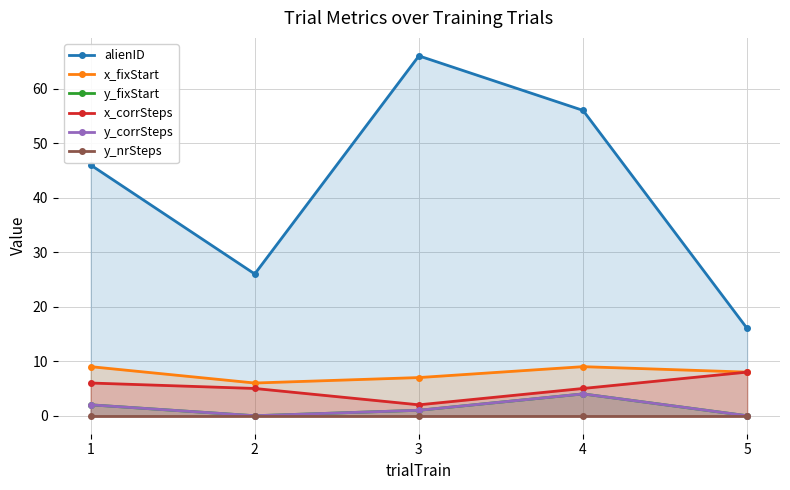

Does the chart have visible grid lines?

Yes